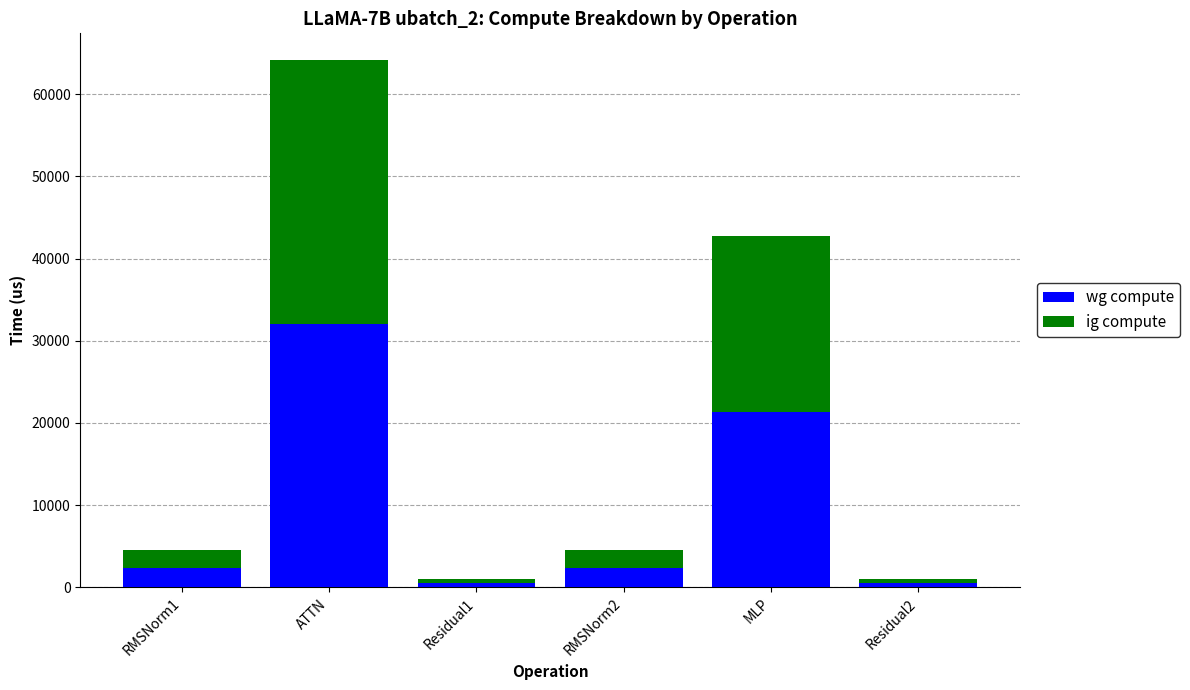

Which category has the highest value in the wg compute series?

ATTN